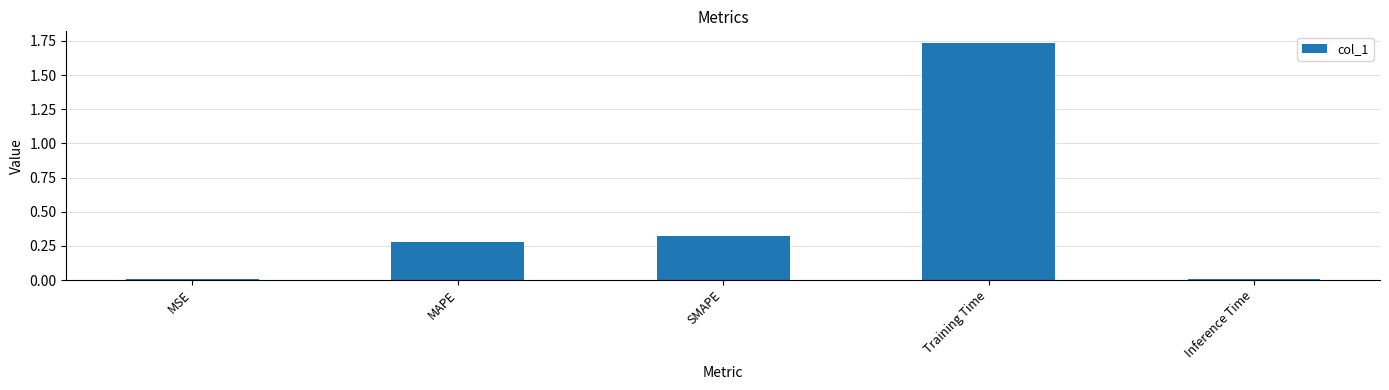

What is the sum of the values at SMAPE and MAPE?

0.6